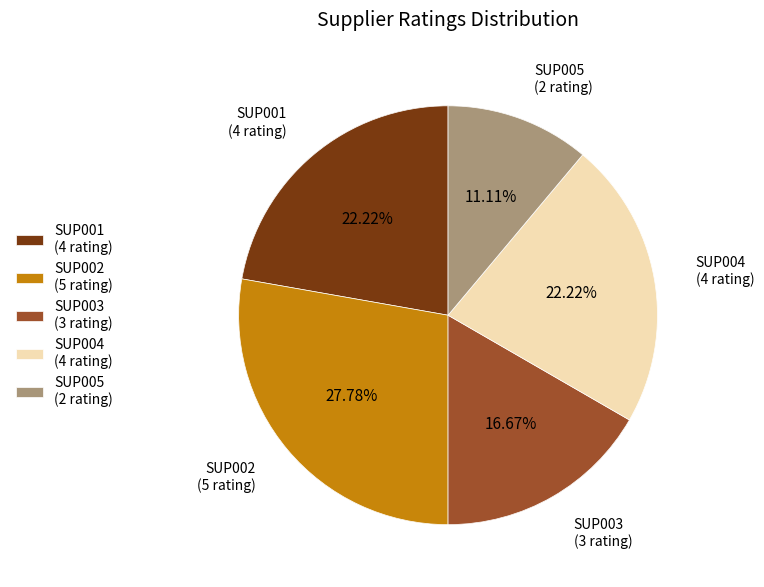

Is it true that SUP003 is 9% of the pie?

False